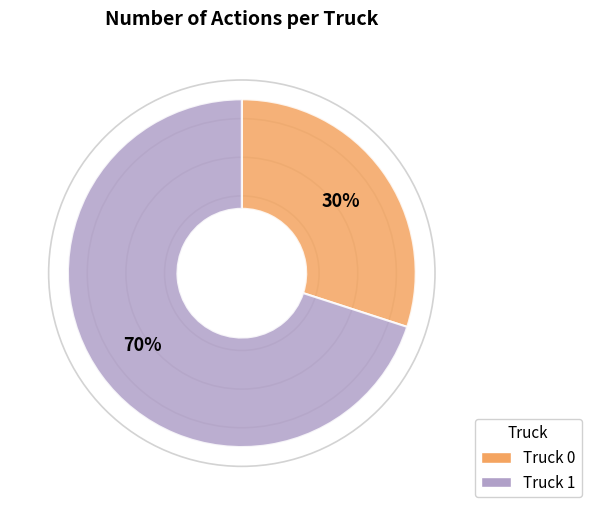

Which category has the smallest portion of the pie?

Truck 0